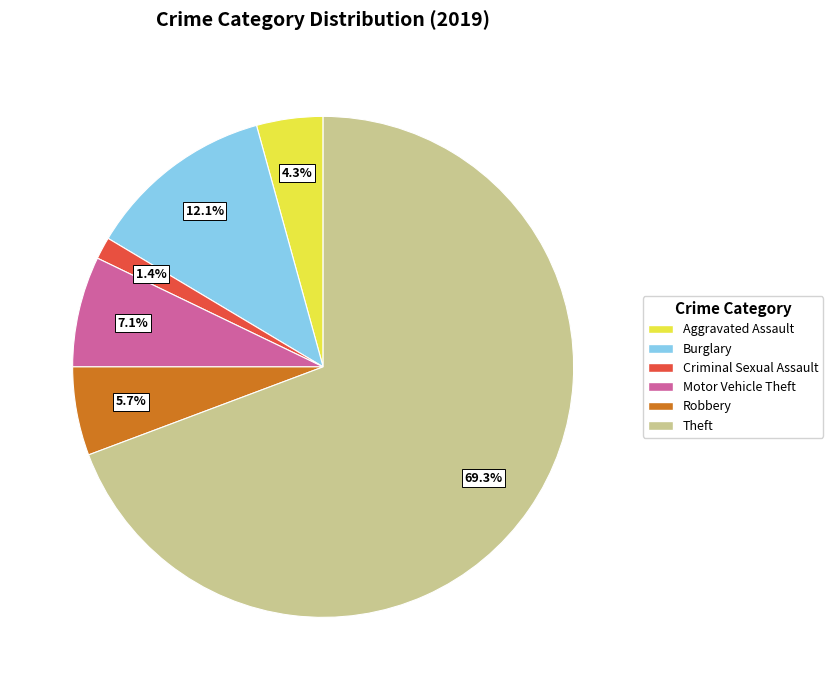

Count the number of slices in the pie.

6